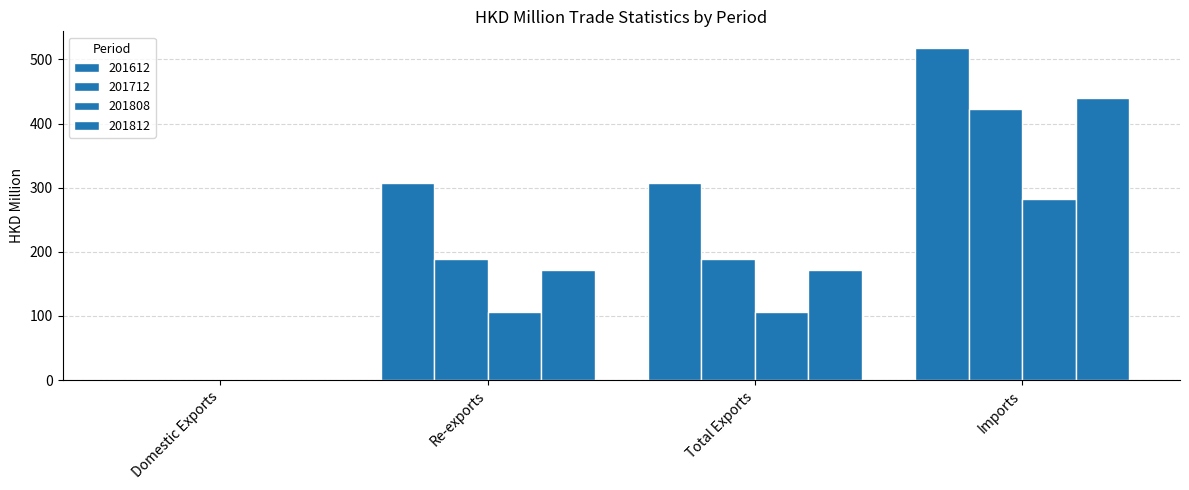

Reading left to right, transcribe all the data shown in this chart.

201612: Domestic Exports=0.2	Re-exports=307.9	Total Exports=308.0	Imports=518.0
201712: Domestic Exports=0.0	Re-exports=188.9	Total Exports=188.9	Imports=423.4
201808: Domestic Exports=0.0	Re-exports=105.7	Total Exports=105.7	Imports=282.6
201812: Domestic Exports=0.0	Re-exports=171.9	Total Exports=171.9	Imports=439.5